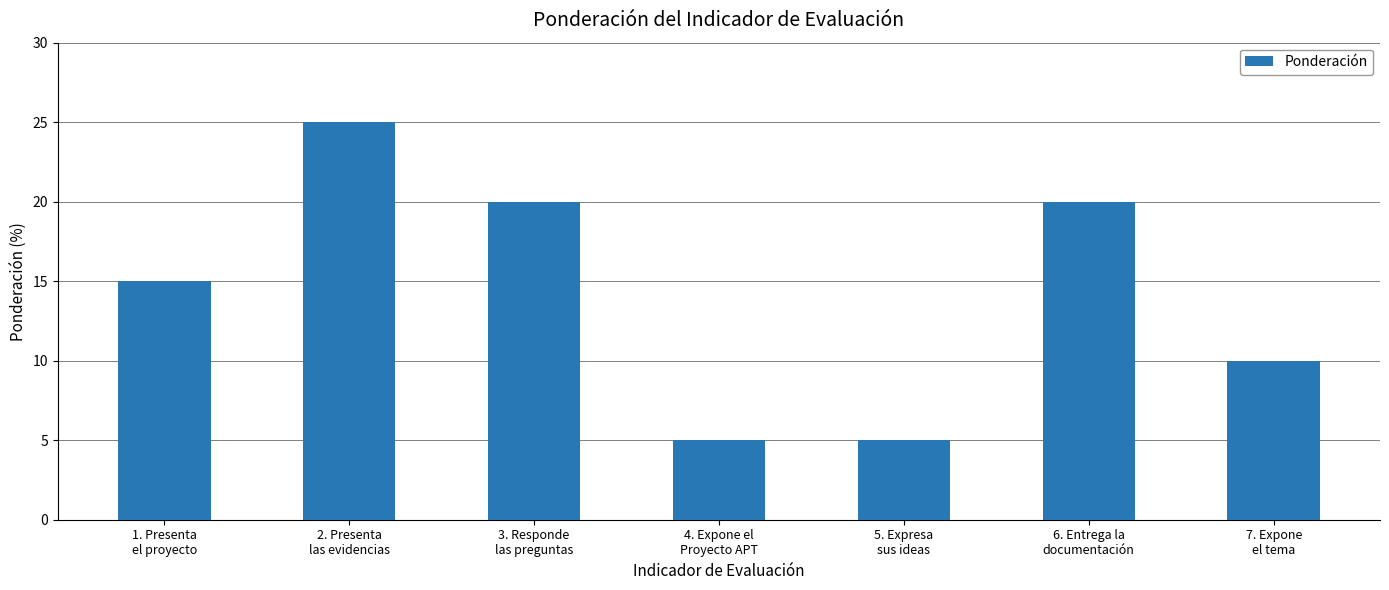

What is the label of the 1st bar from the left?

1. Presenta
el proyecto